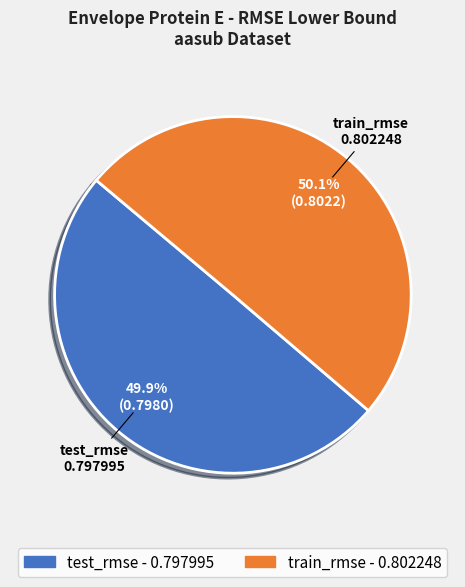

What percentage is the train_rmse slice, to the nearest percent?

50%